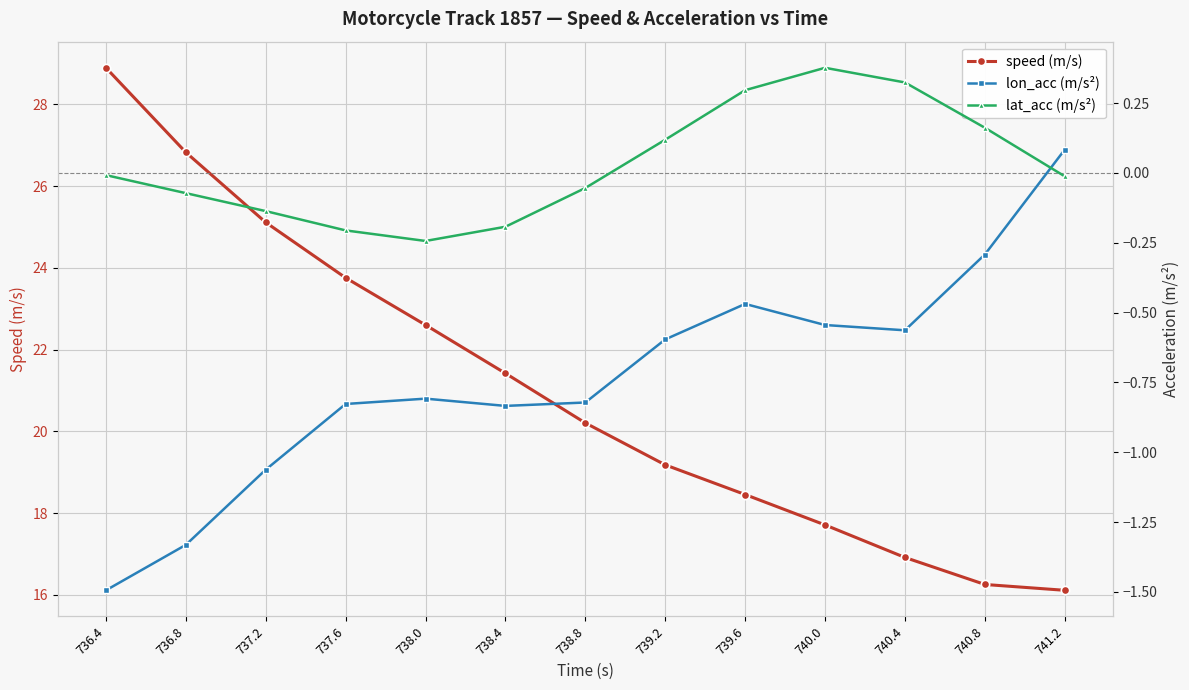

What is the sum of all speed (m/s) values?

273.5